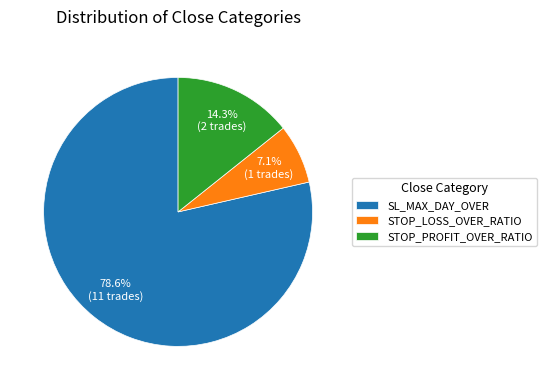

Rank the categories by value from lowest to highest.

STOP_LOSS_OVER_RATIO, STOP_PROFIT_OVER_RATIO, SL_MAX_DAY_OVER